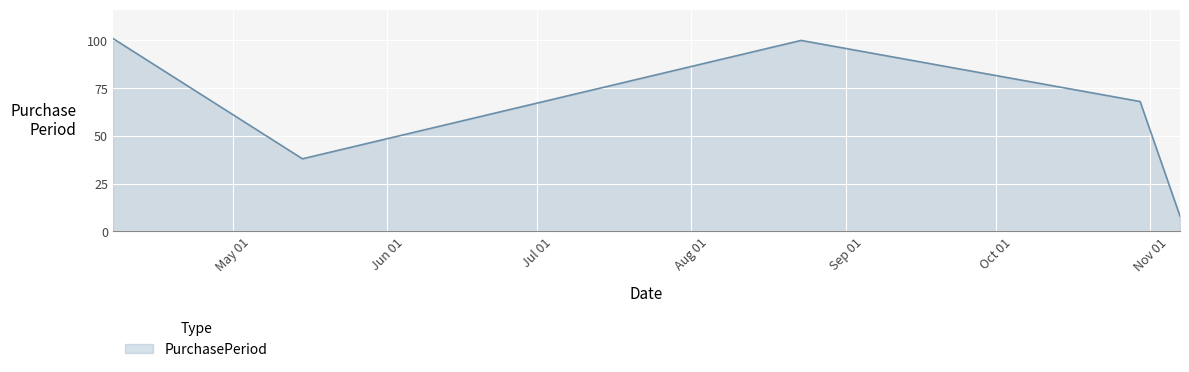

What is the average value?

63